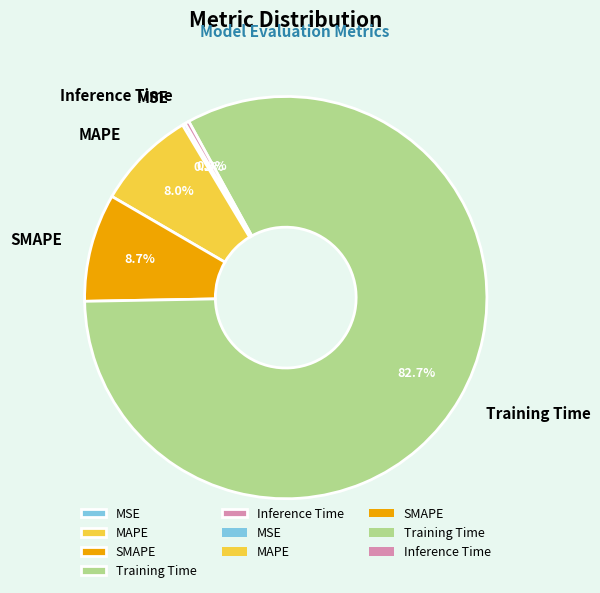

What is the largest slice in the pie chart?

Training Time